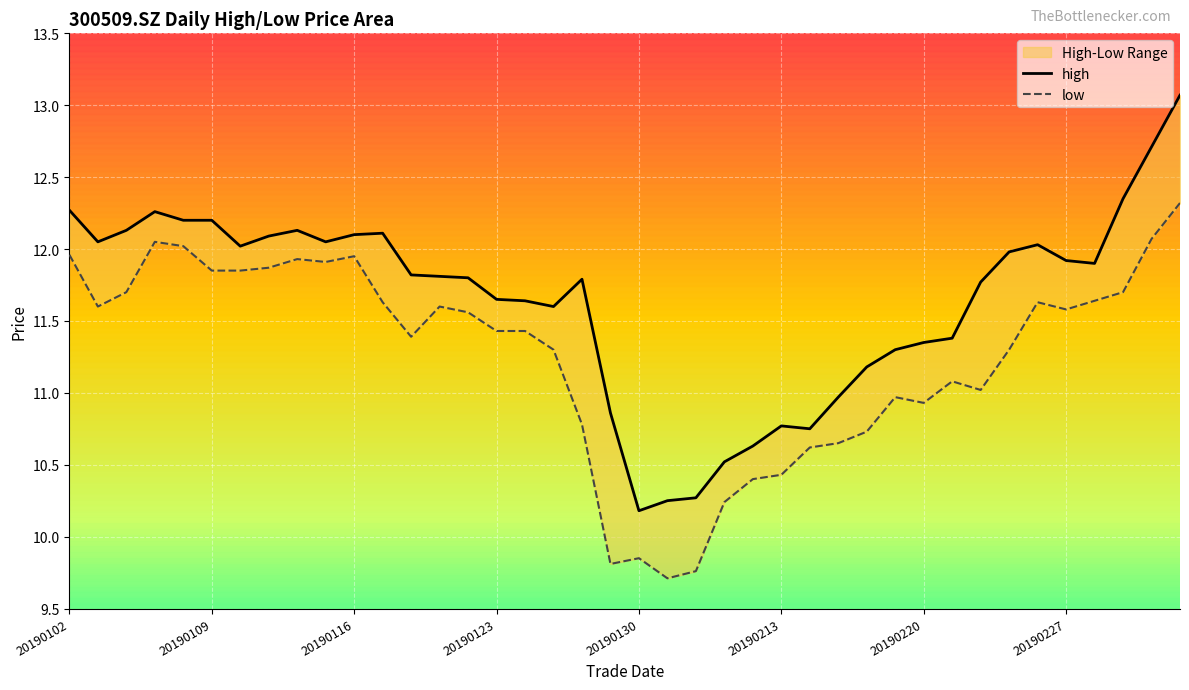

True or false: low and high intersect in this chart.

False